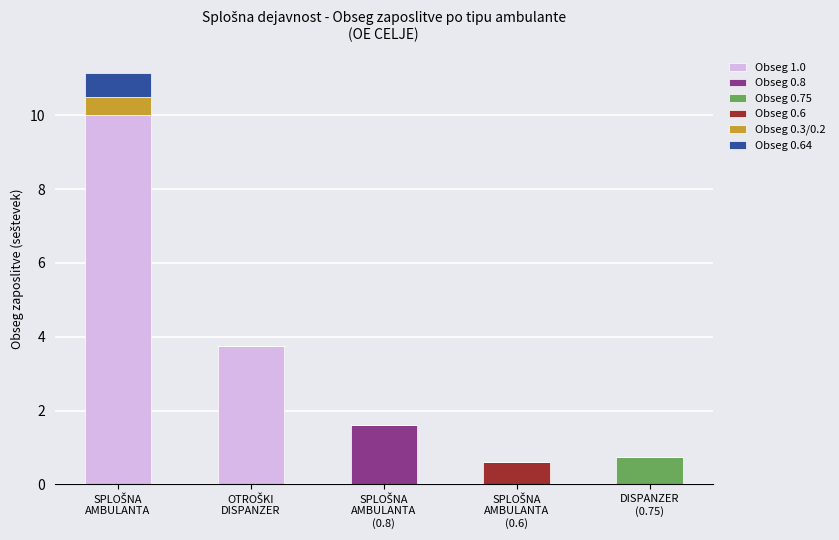

What is the maximum value for Obseg 1.0?

10.0